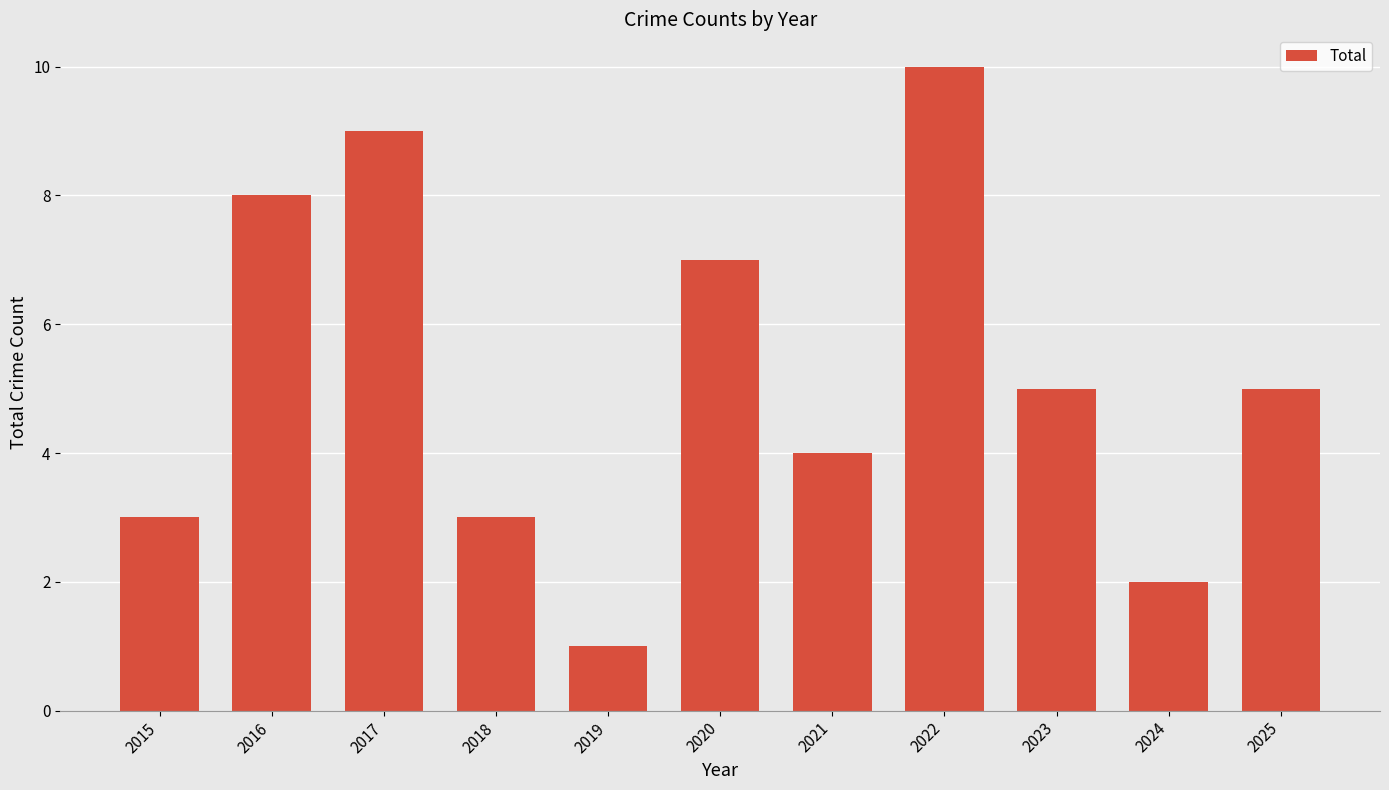

Reading right to left, extract all data points from this chart.

2025=5	2024=2	2023=5	2022=10	2021=4	2020=7	2019=1	2018=3	2017=9	2016=8	2015=3